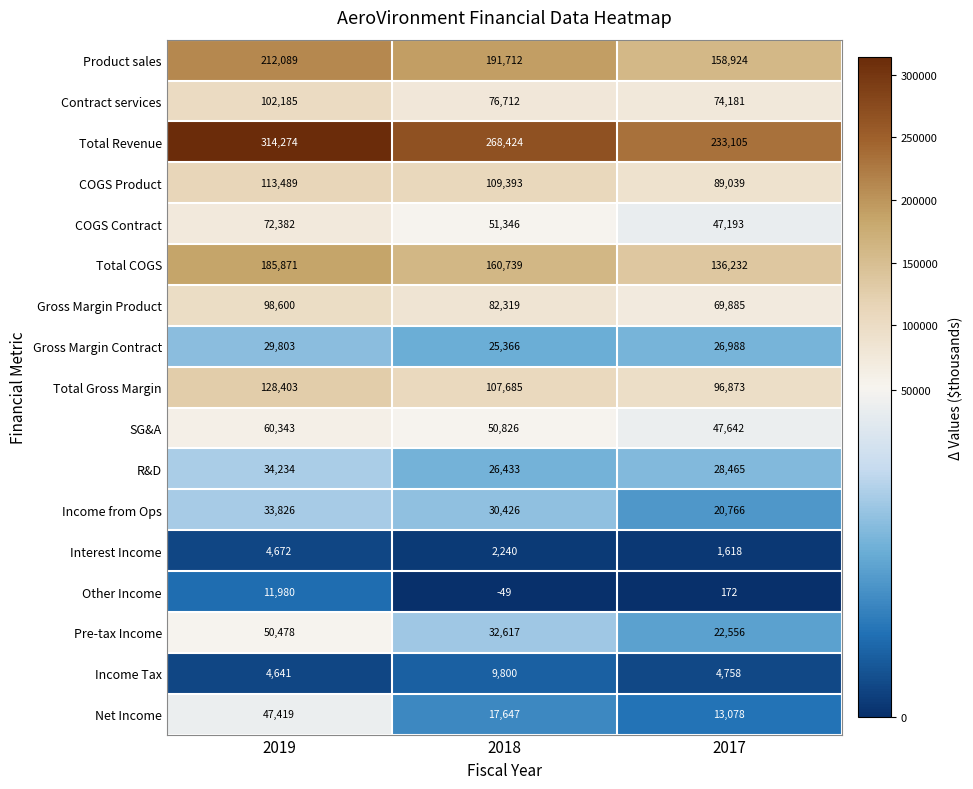

The COGS Product series shows 156999 at 2017. True or false?

False